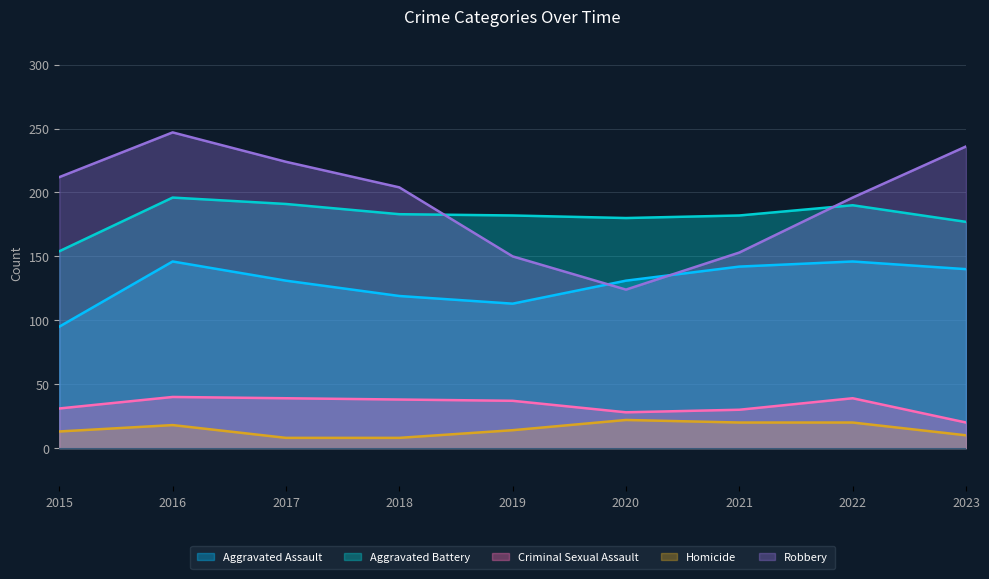

What is the total value across all series at 2016?

647